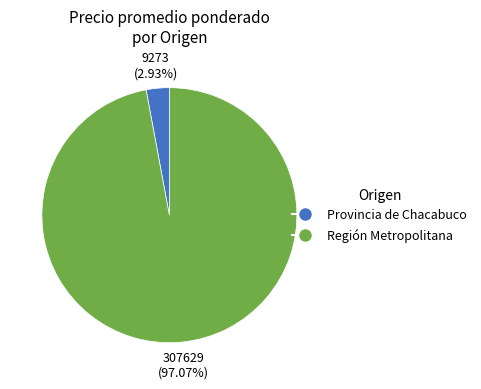

Between Región Metropolitana and Provincia de Chacabuco, which is larger?

Región Metropolitana